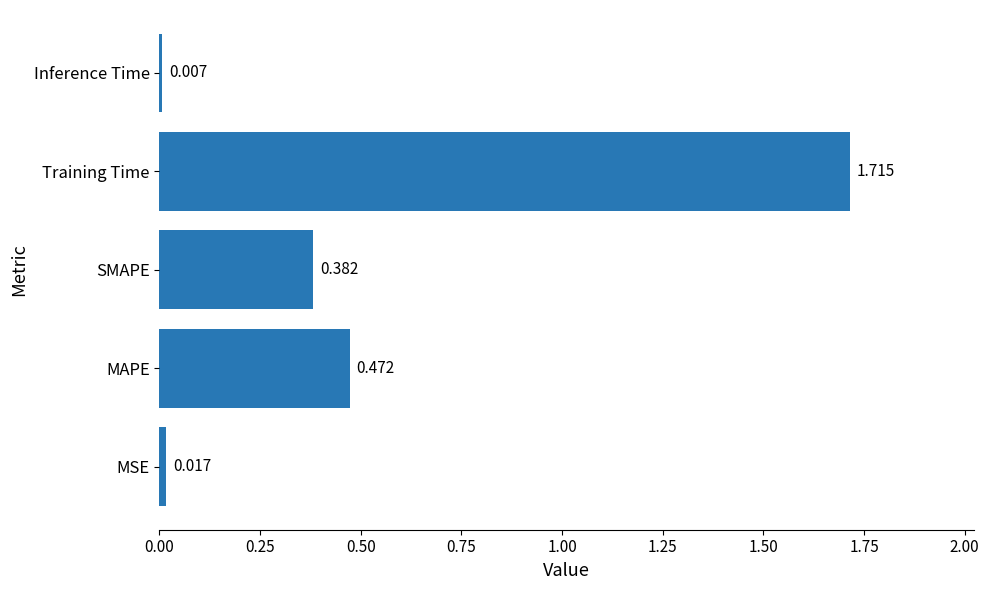

List the labels in order of value, largest first.

Training Time, MAPE, SMAPE, MSE, Inference Time